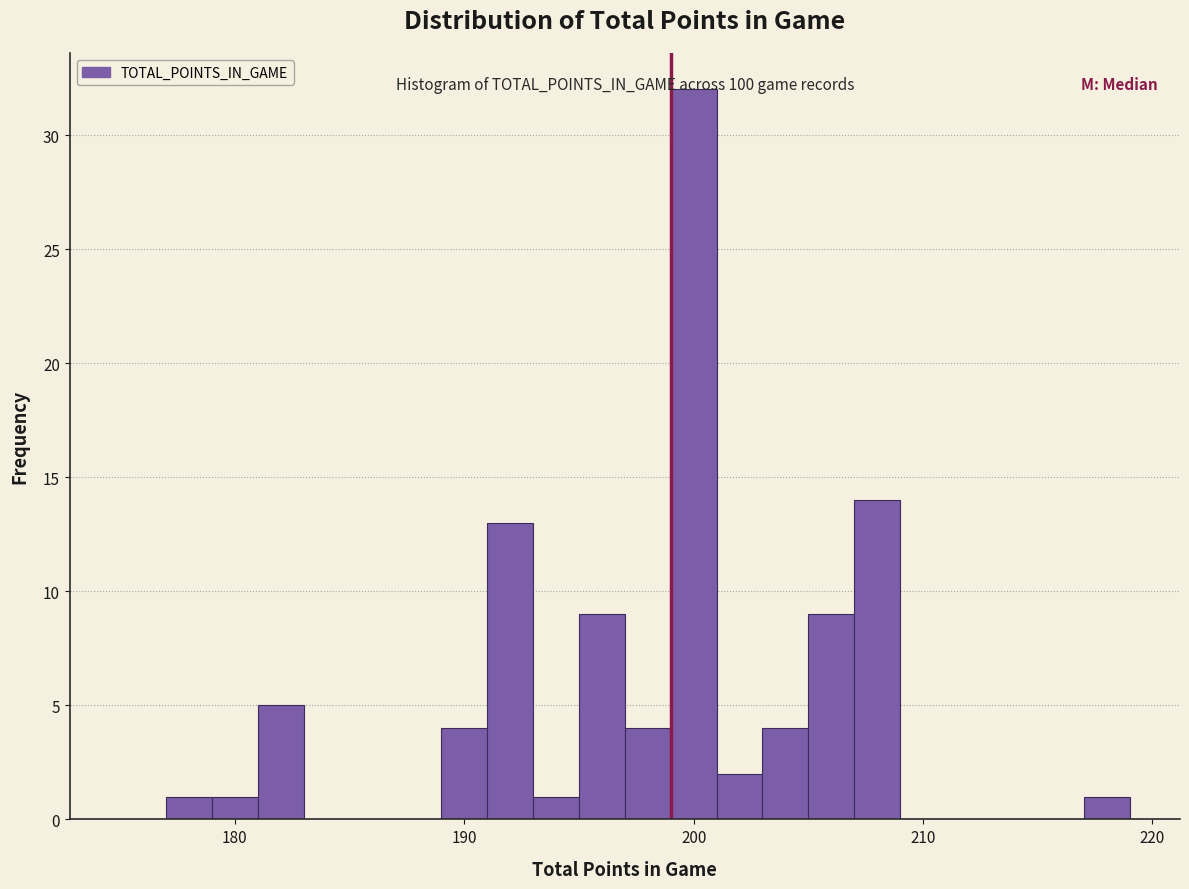

Read against the x-axis, roughly where is the centre of the tallest bar?

200